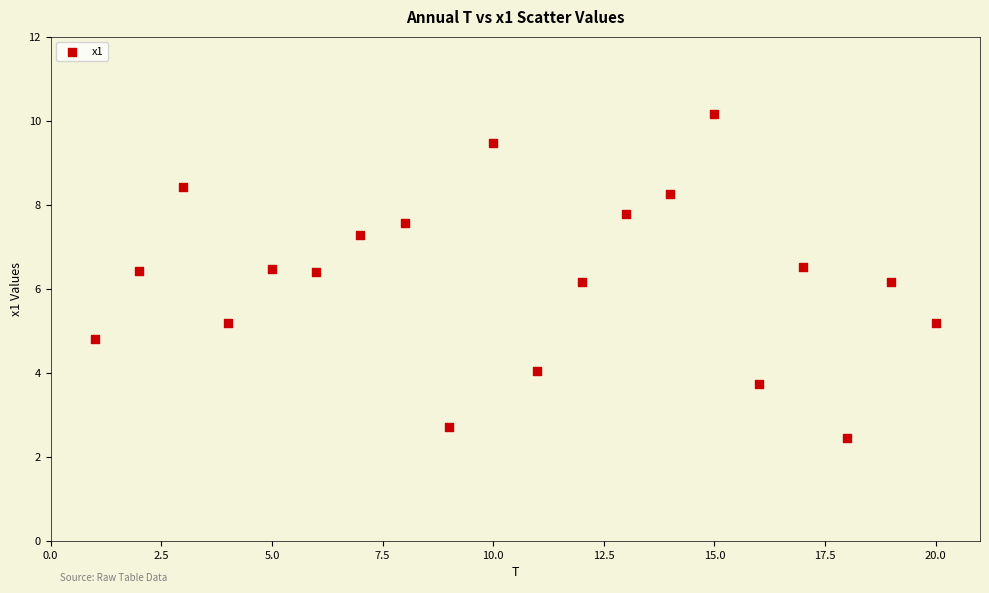

What is the range of X values (max minus min)?

19.0